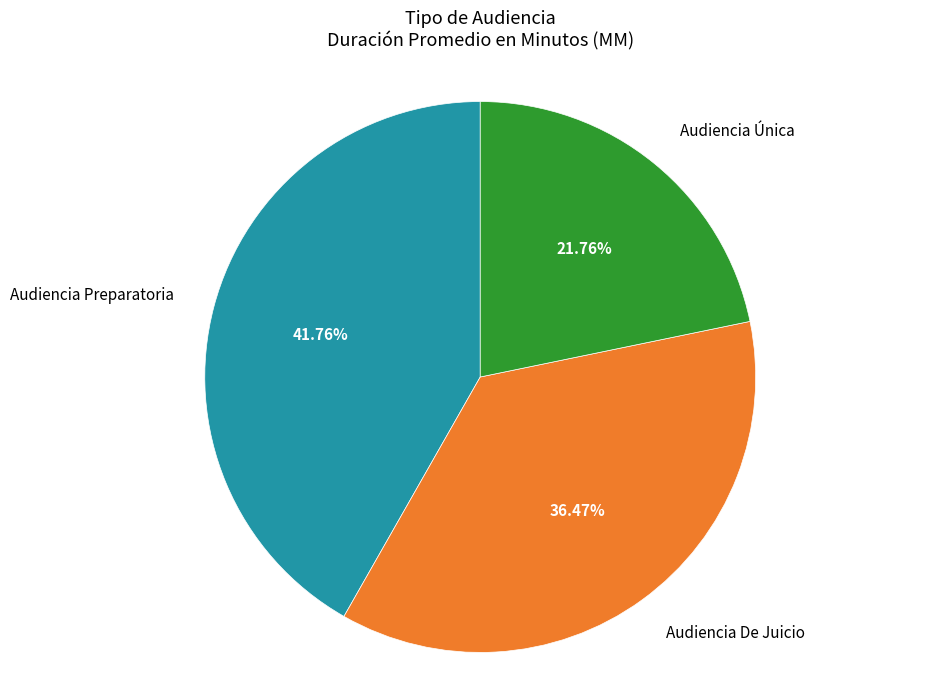

The Audiencia Preparatoria slice represents 42% of the pie. True or false?

True